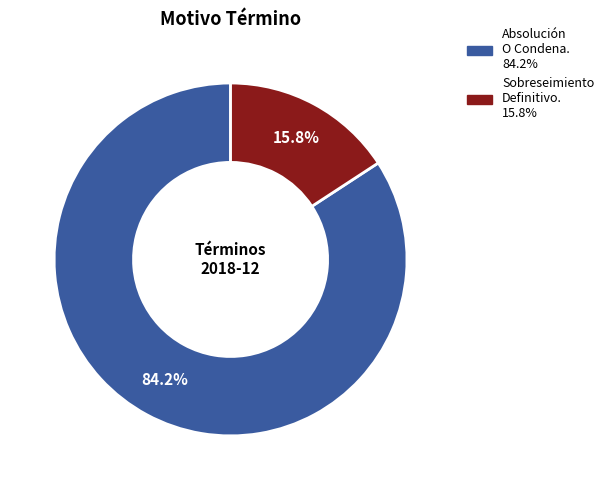

Does any single category account for the majority?

Yes